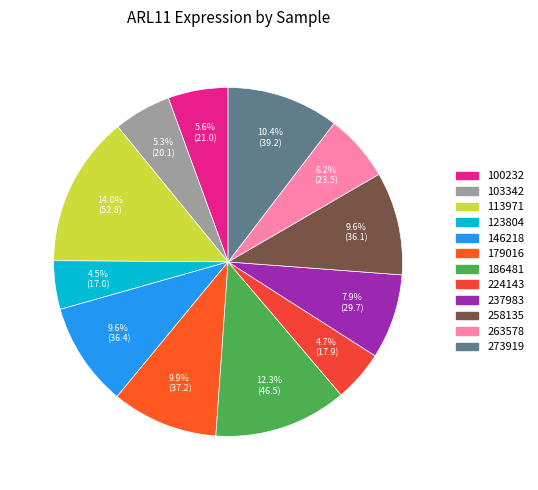

To the nearest percent, what is the difference between the 273919 and 258135 slice percentages?

1%